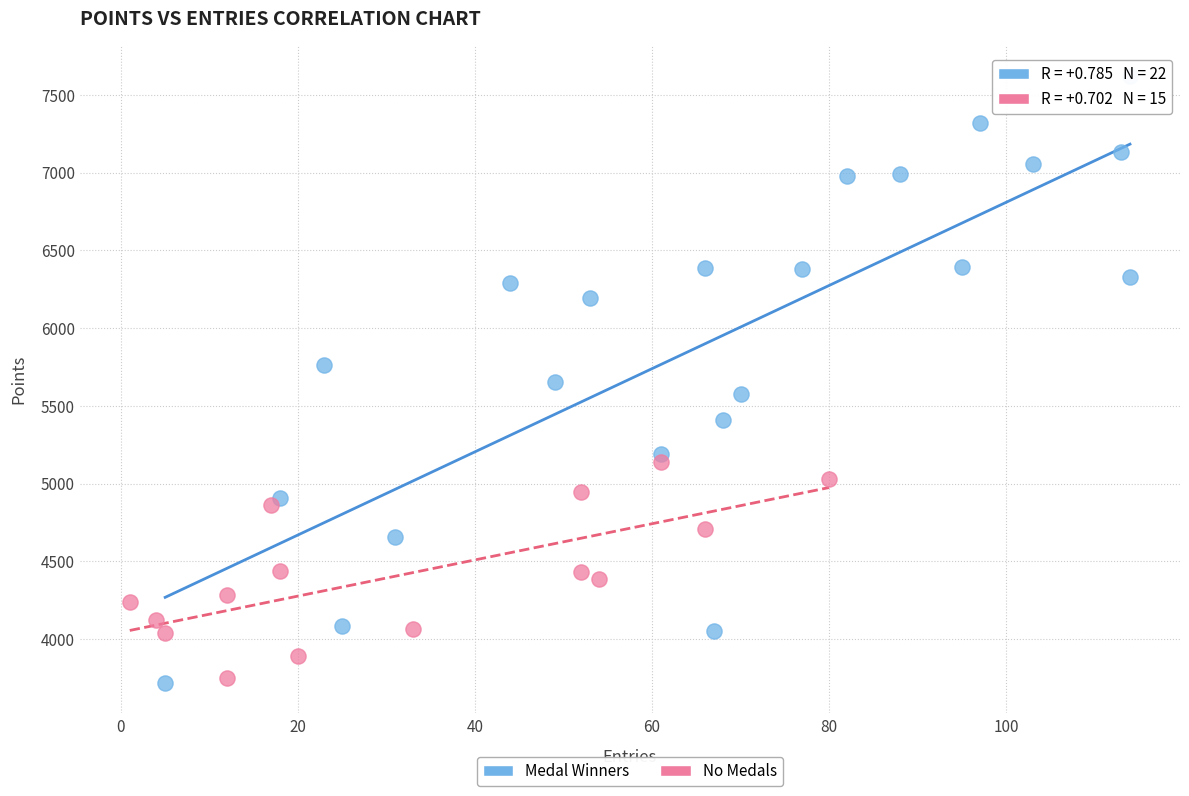

Which series reaches the maximum Y coordinate?

Medal Winners